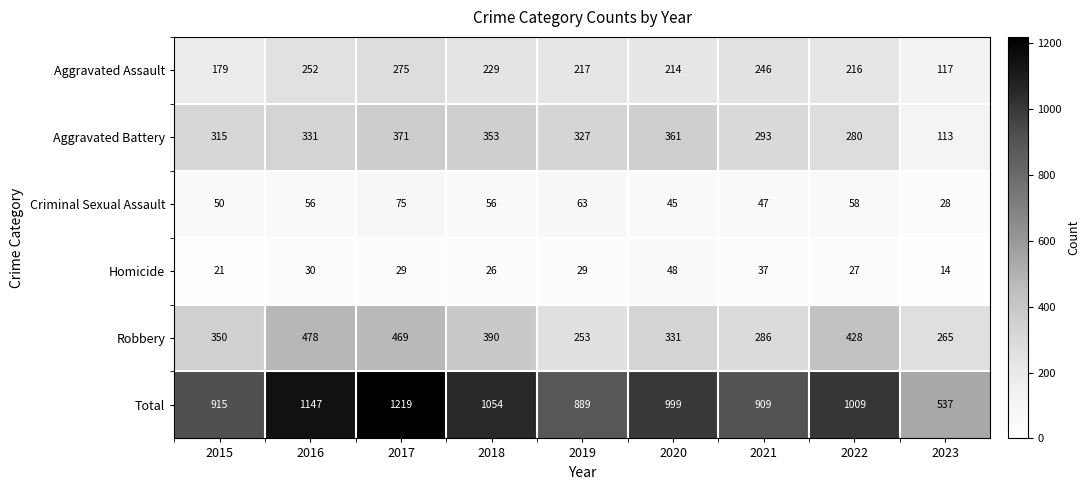

Which series has the largest total across all categories?

Total